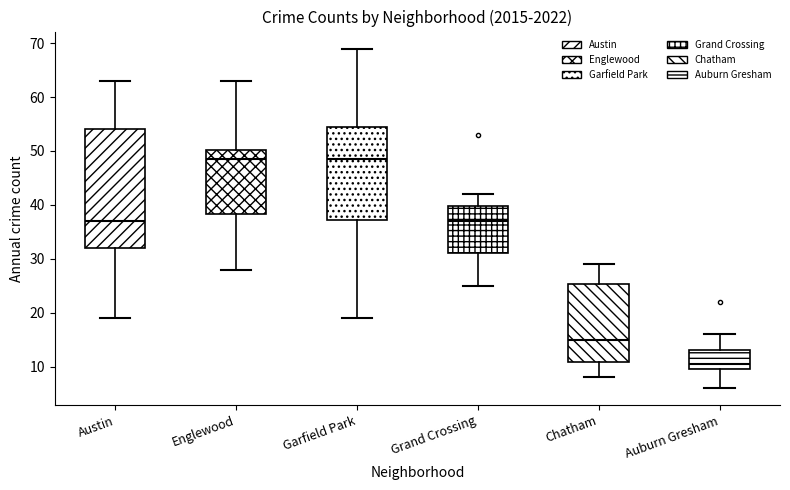

Which box is the tallest, from its lower edge to its upper edge?

Austin